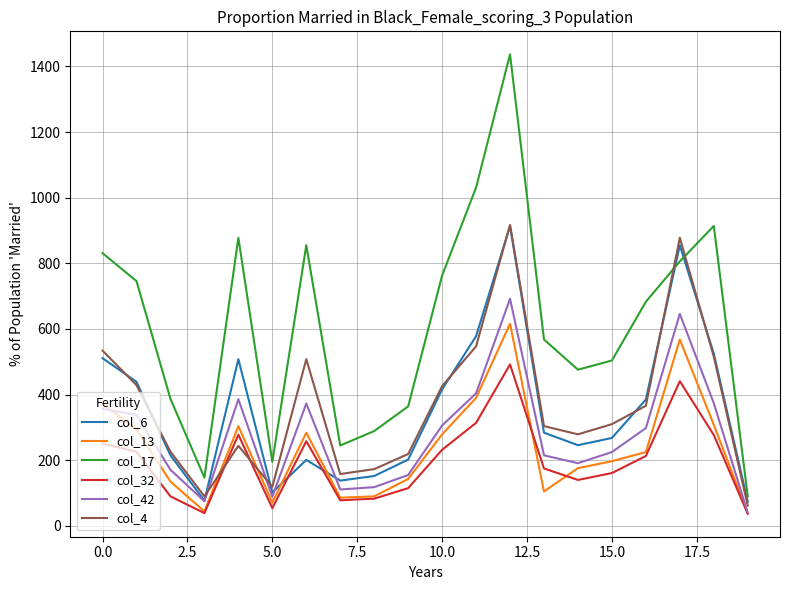

What is the sum of all col_4 values?

7305